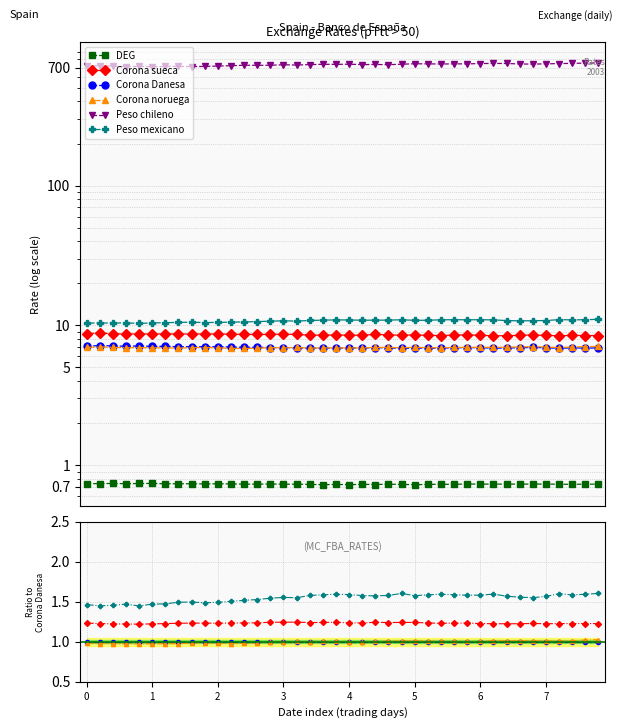

Rank the categories by DEG value from lowest to highest.

25, 18, 20, 22, 19, 26, 17, 24, 37, 21, 28, 27, 36, 23, 15, 16, 38, 39, 12, 13, 30, 31, 32, 33, 34, 35, 14, 29, 9, 11, 10, 8, 6, 3, 7, 1, 0, 4, 5, 2